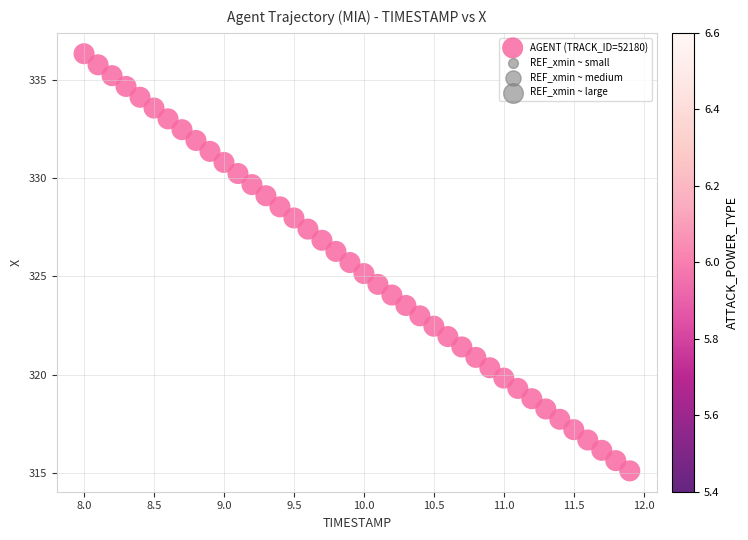

What is the range of X values (max minus min)?

3.9